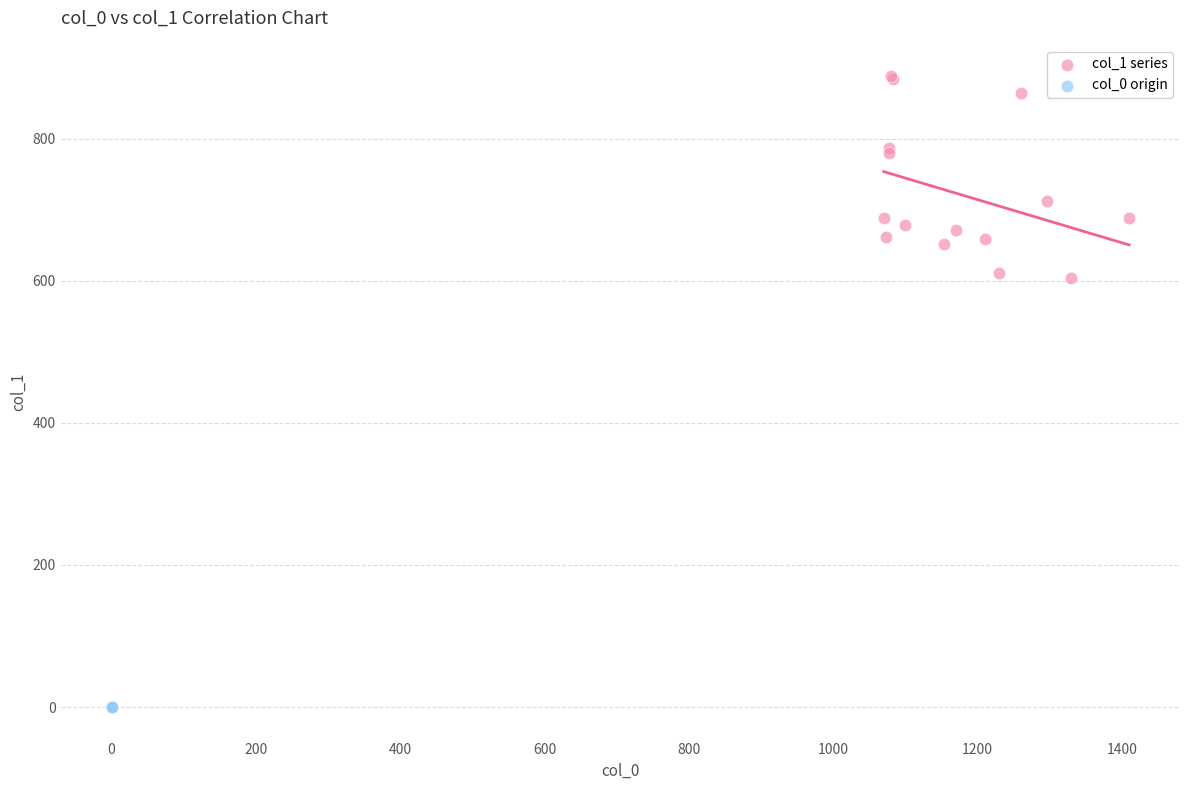

What are all the series names shown in the legend?

col_1 series, col_0 origin